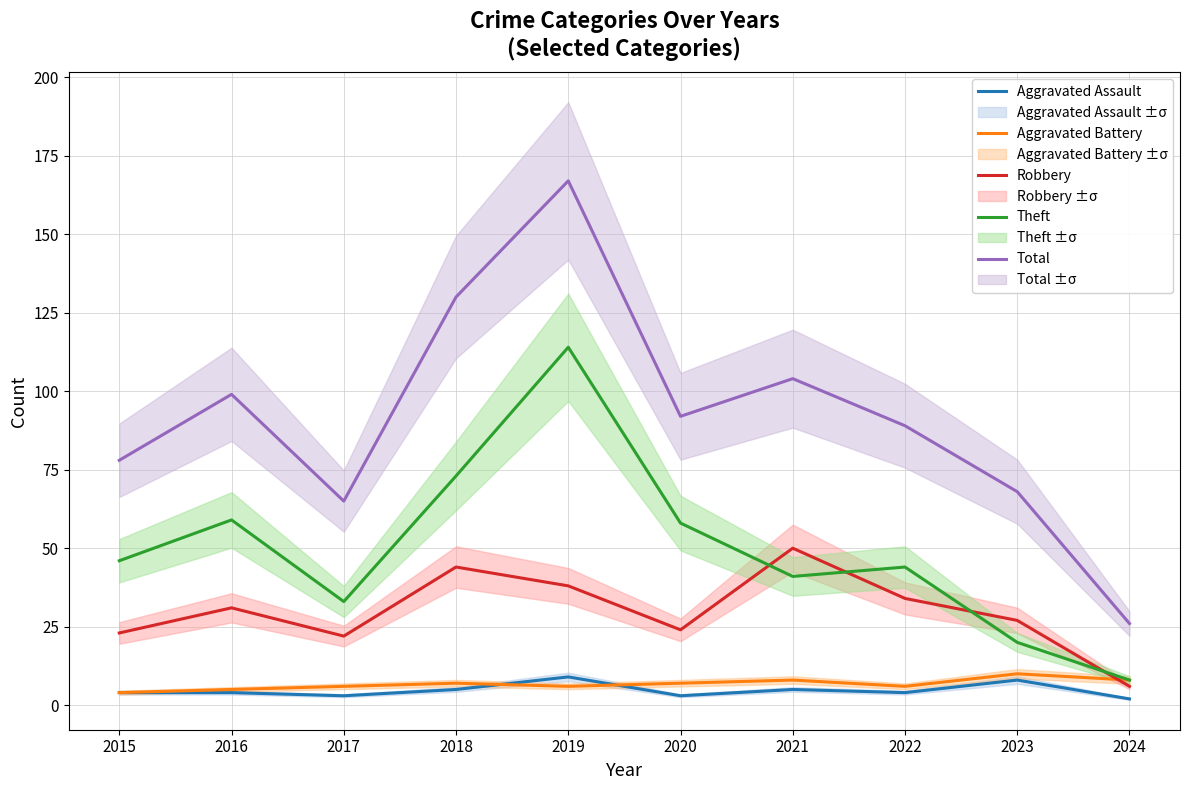

What is the value of the Aggravated Battery point at the 2nd from the left?

5